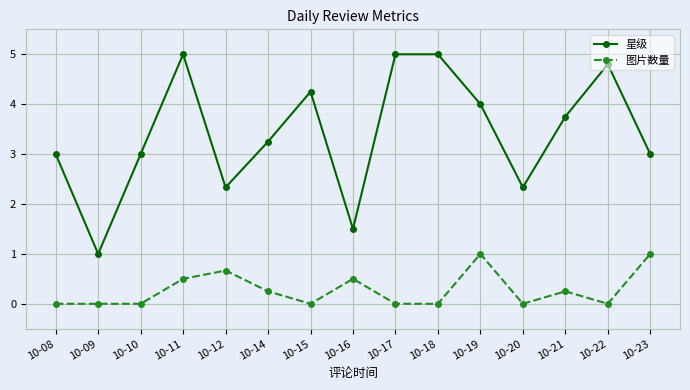

Rank the series at 10-16 from highest to lowest value.

星级, 图片数量